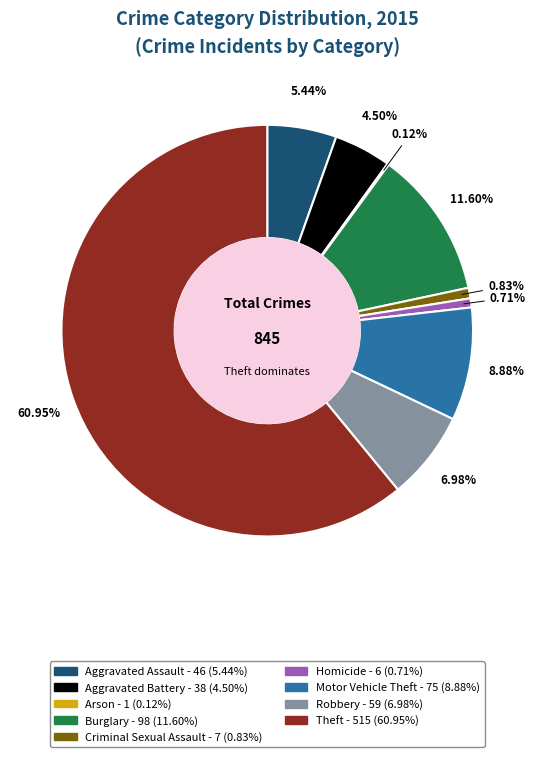

Which has a higher value, Criminal Sexual Assault or Theft?

Theft